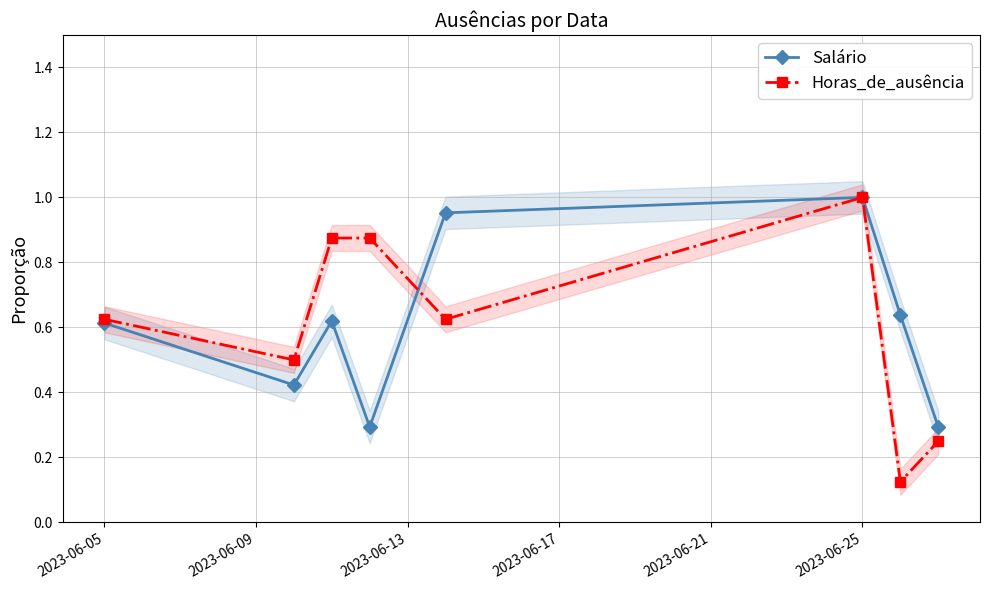

Reading left to right, extract all data points from this chart.

Salário: 0.6	0.4	0.6	0.3	1.0	1.0	0.6	0.3
Horas_de_ausência: 0.6	0.5	0.9	0.9	0.6	1.0	0.1	0.2